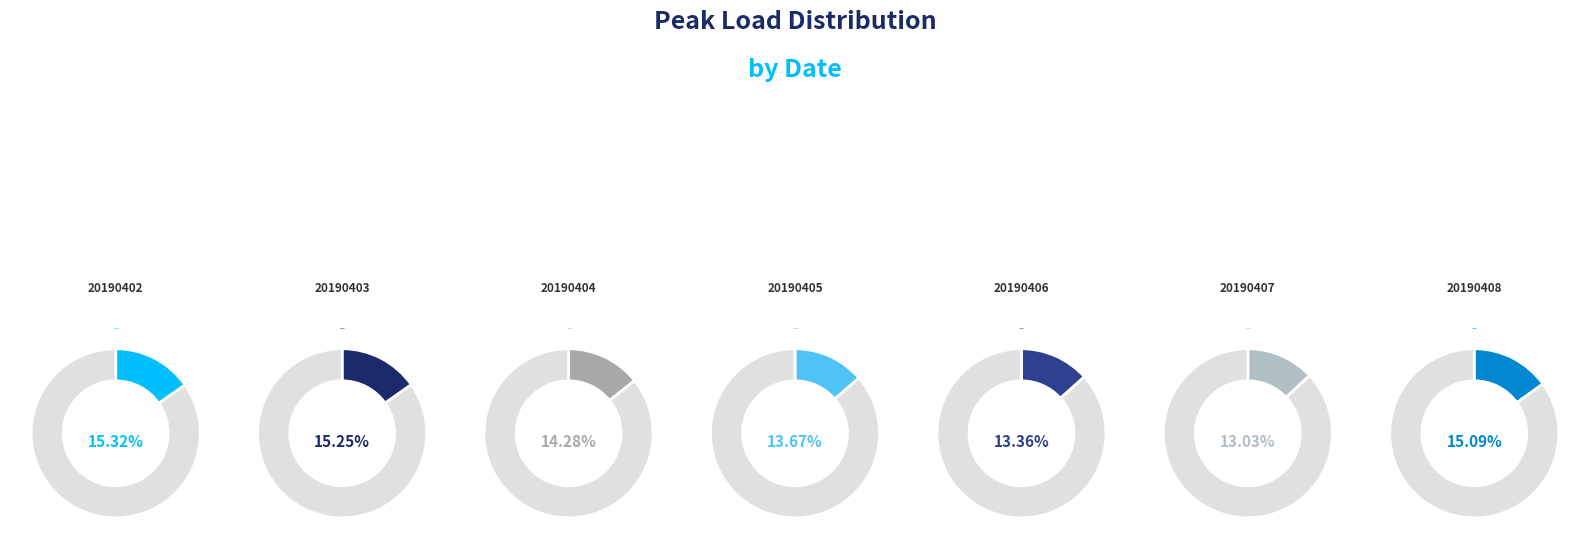

How many slices are in this pie chart?

7